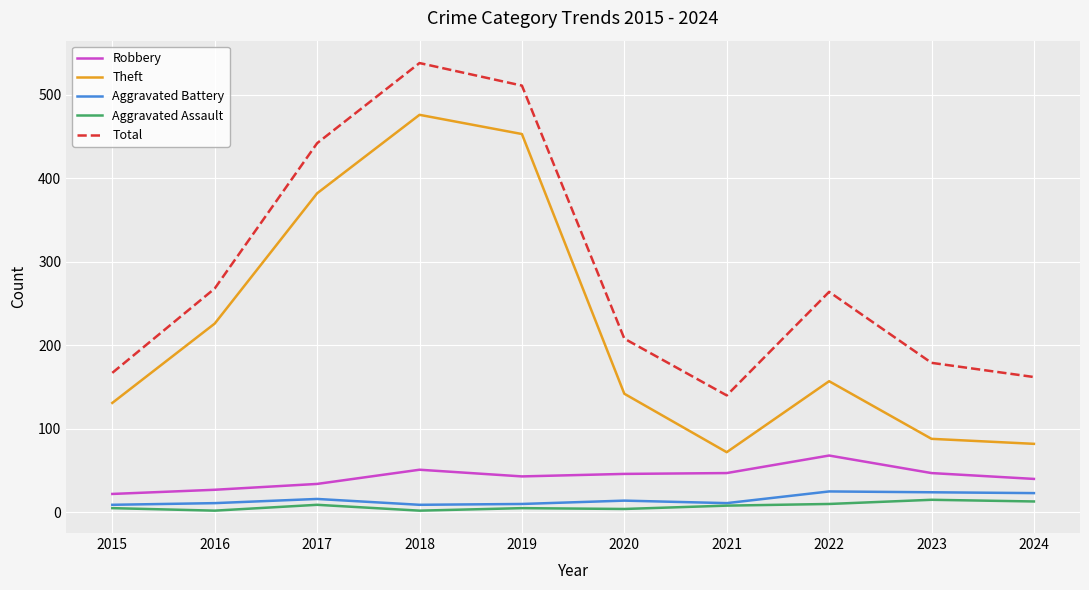

True or false: Theft and Aggravated Assault intersect in this chart.

False